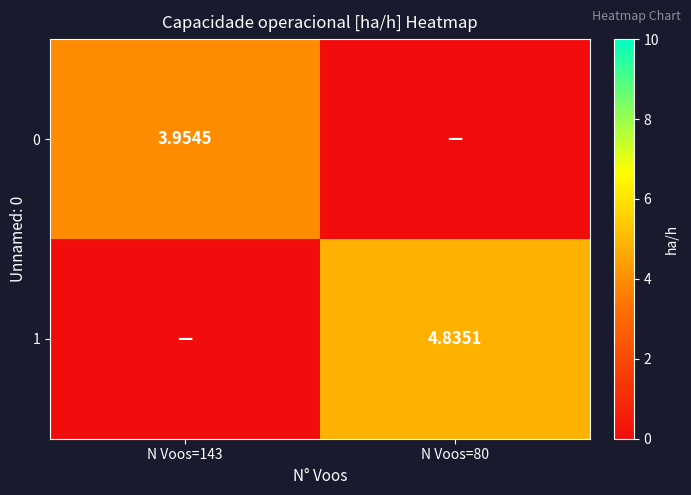

Which series has the largest range (max minus min)?

1